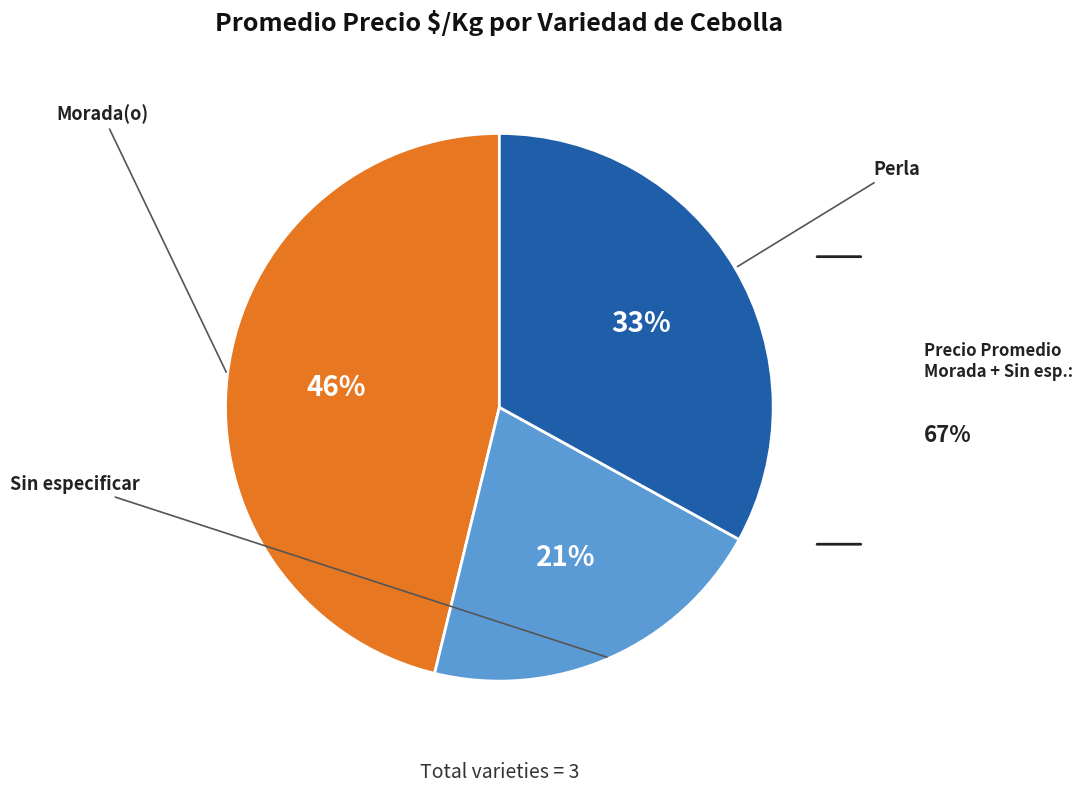

What percentage is the Morada(o) slice, to the nearest percent?

46%